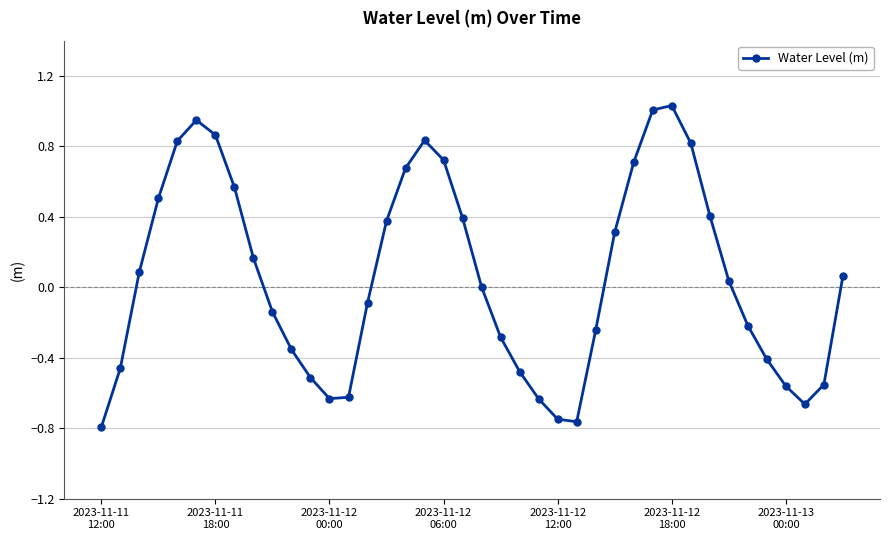

What is the difference between the maximum and minimum values?

1.8